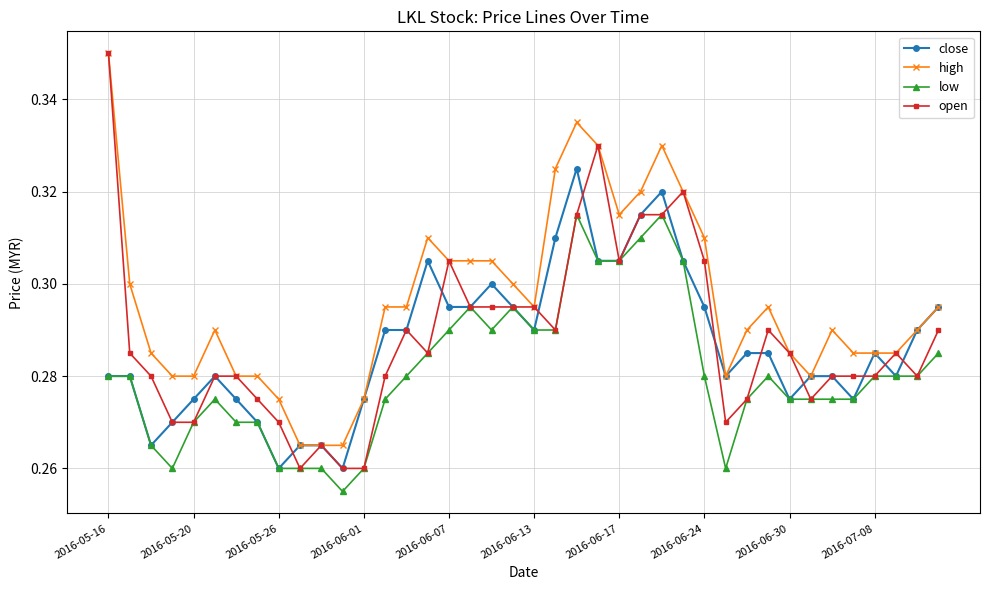

How many high values are between 0 and 1?

40